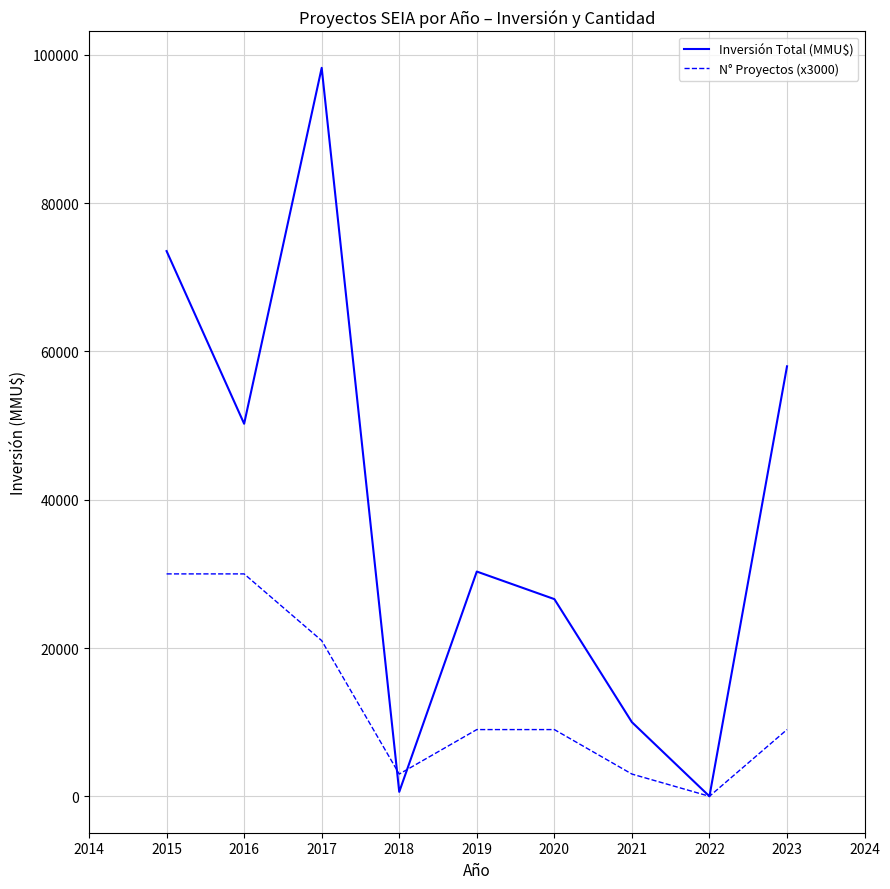

What is the spread (max minus min) of values at 2017?

77261